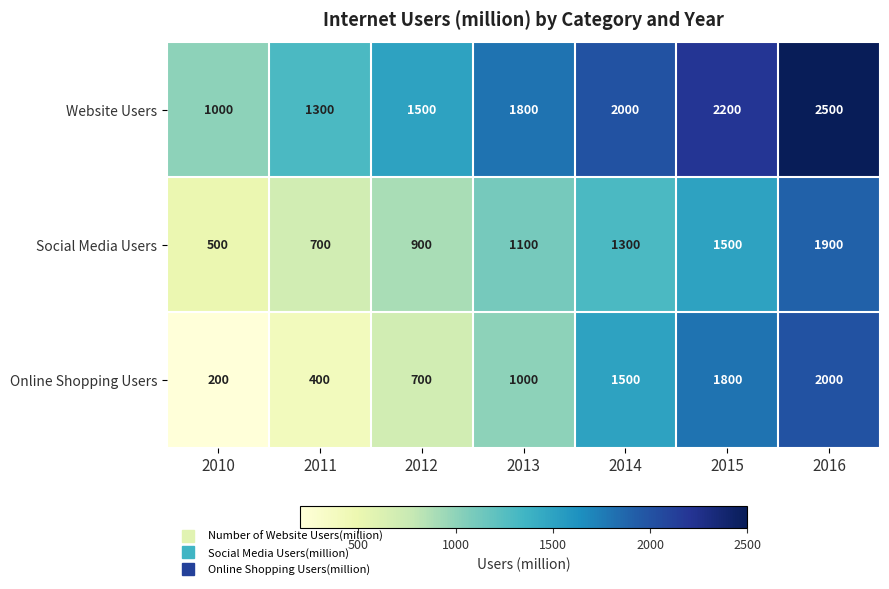

What is the difference between the maximum and minimum values in the Website Users series?

1500